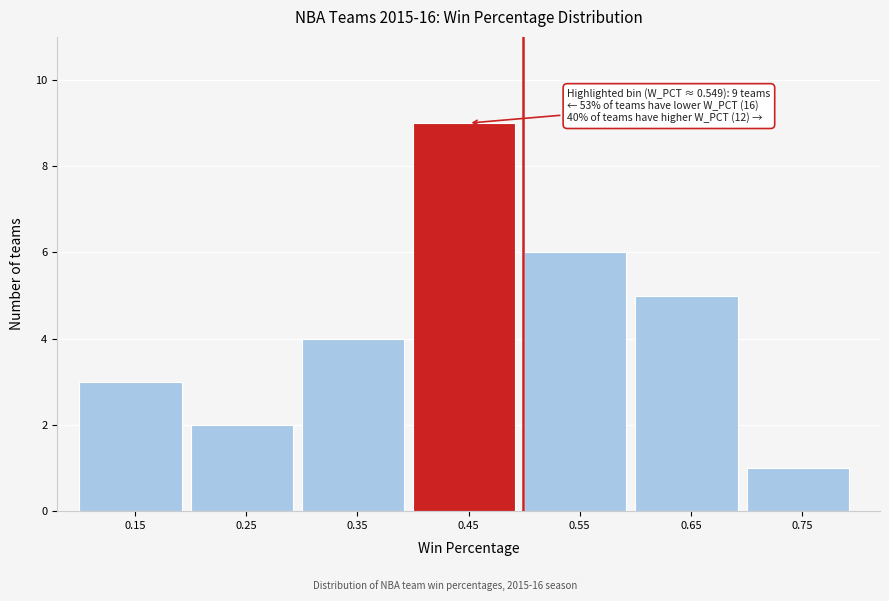

Reading left to right, list all the values displayed in this chart.

3	2	4	9	6	5	1